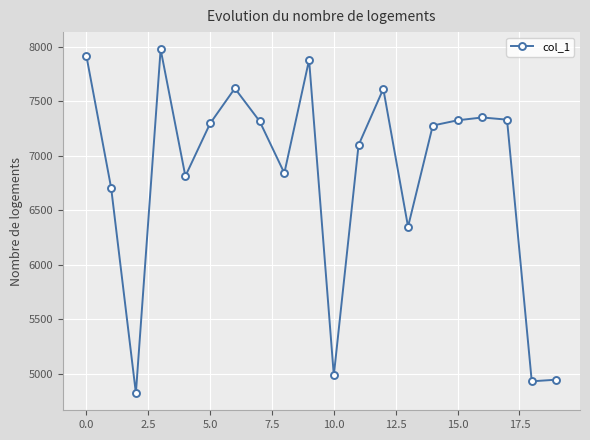

What is the value of the 16th point from the left?

7324